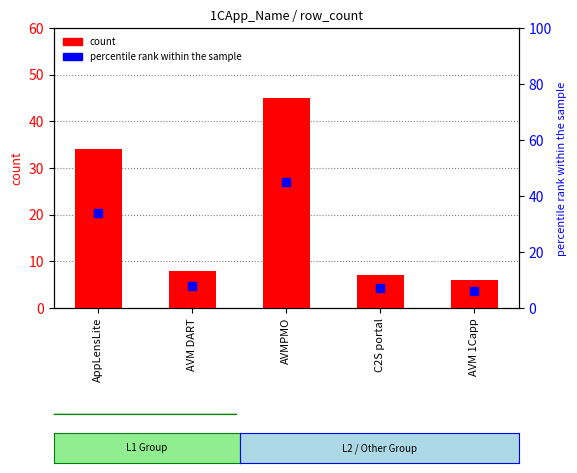

What is the sum of all count values?

100